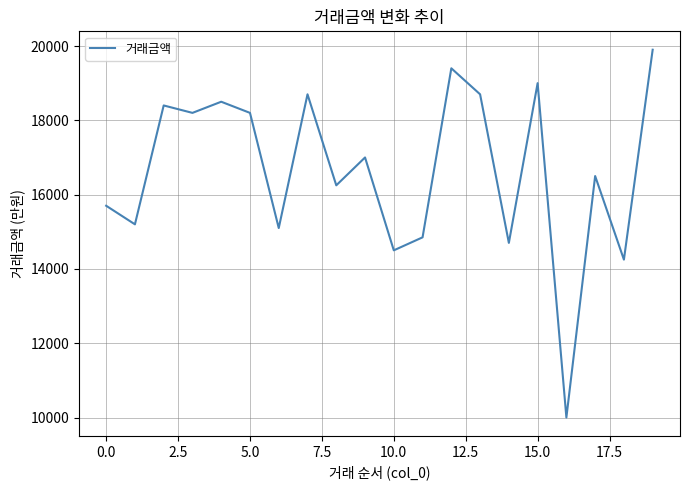

What is the greatest value displayed?

19900